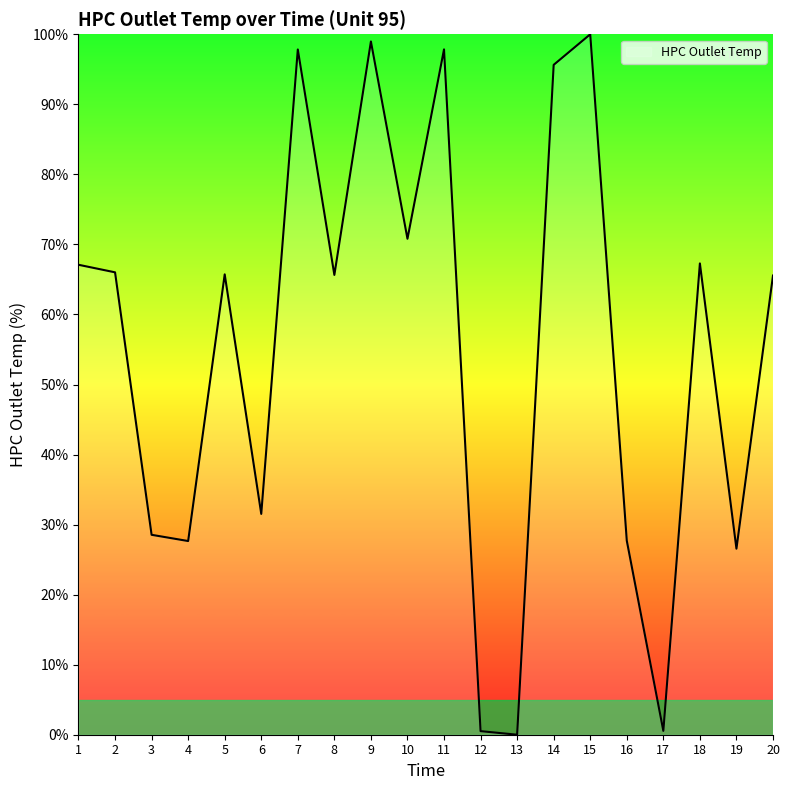

What is the greatest value displayed?

100.0